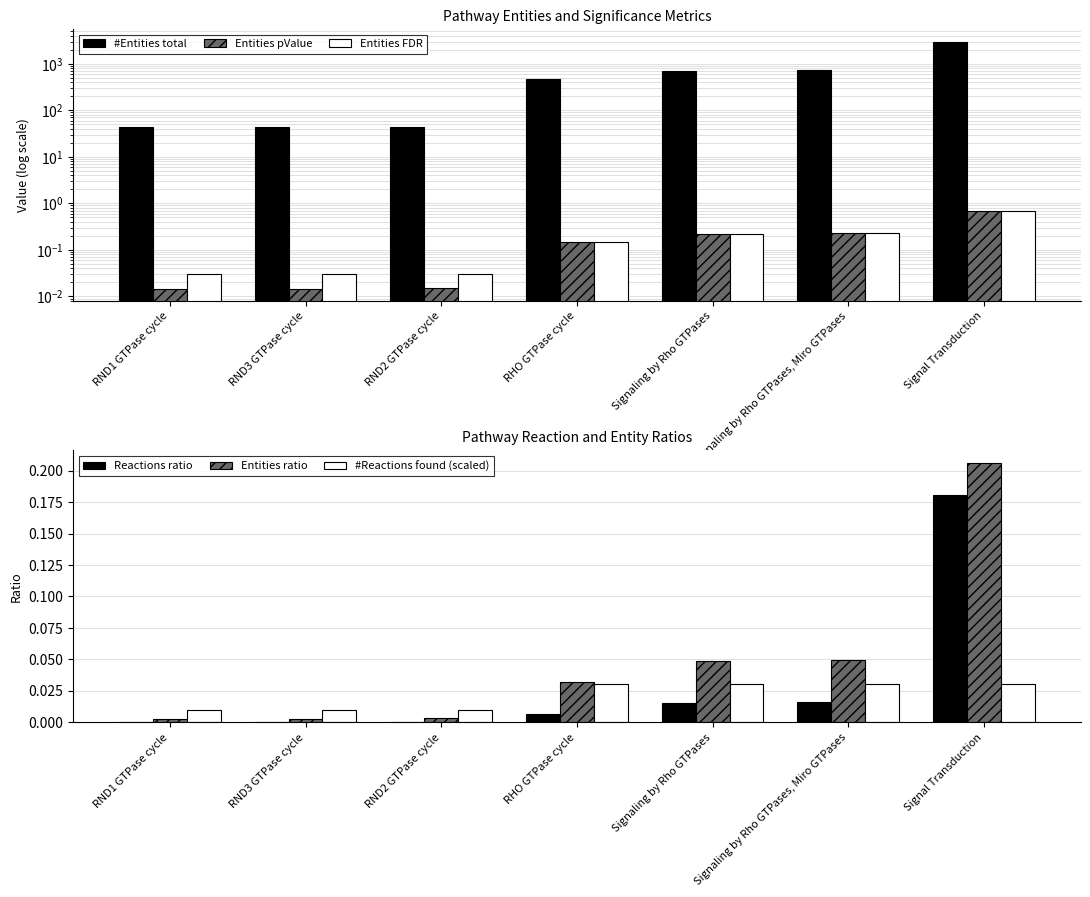

Does the chart contain stacked bars?

No